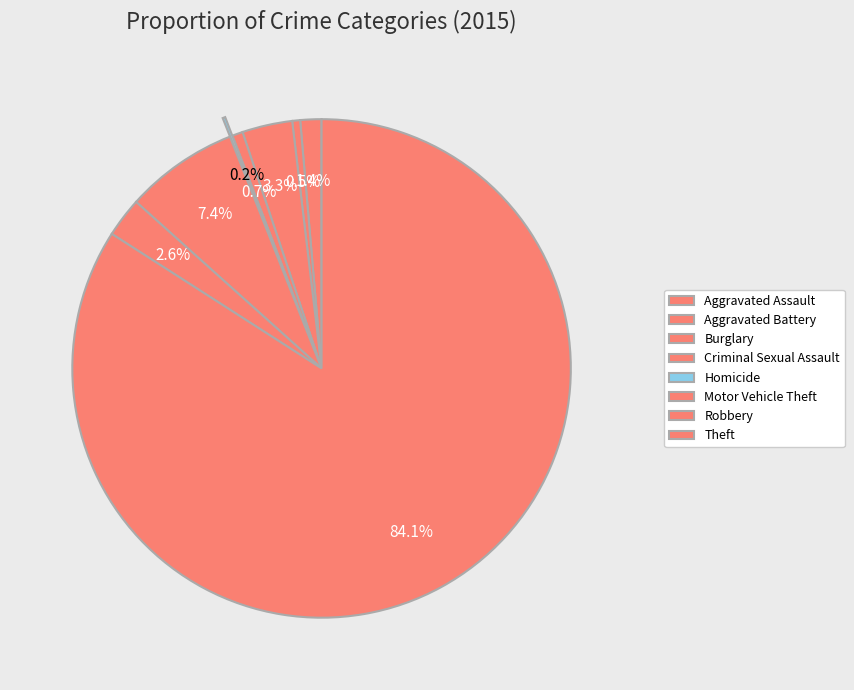

Is there a majority slice in this chart?

Yes